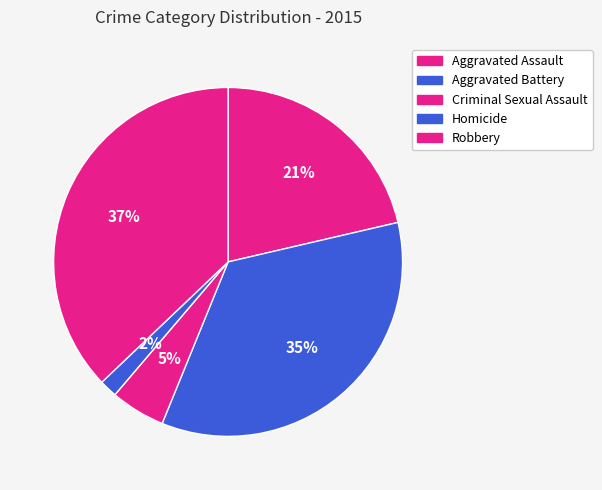

Count the number of slices in the pie.

5